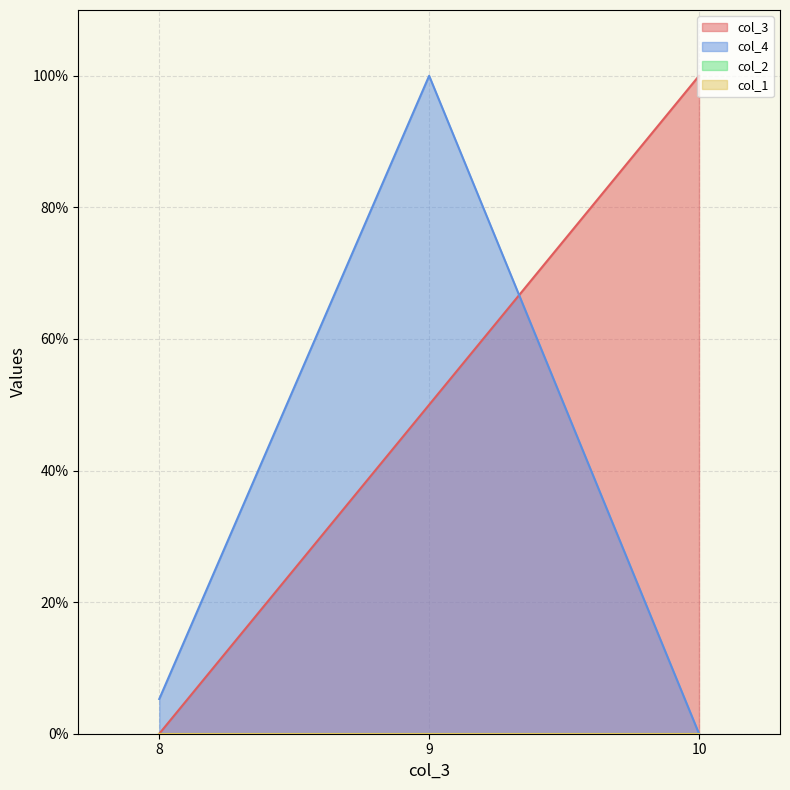

The value of col_3 at 10 is 1.0. True or false?

True